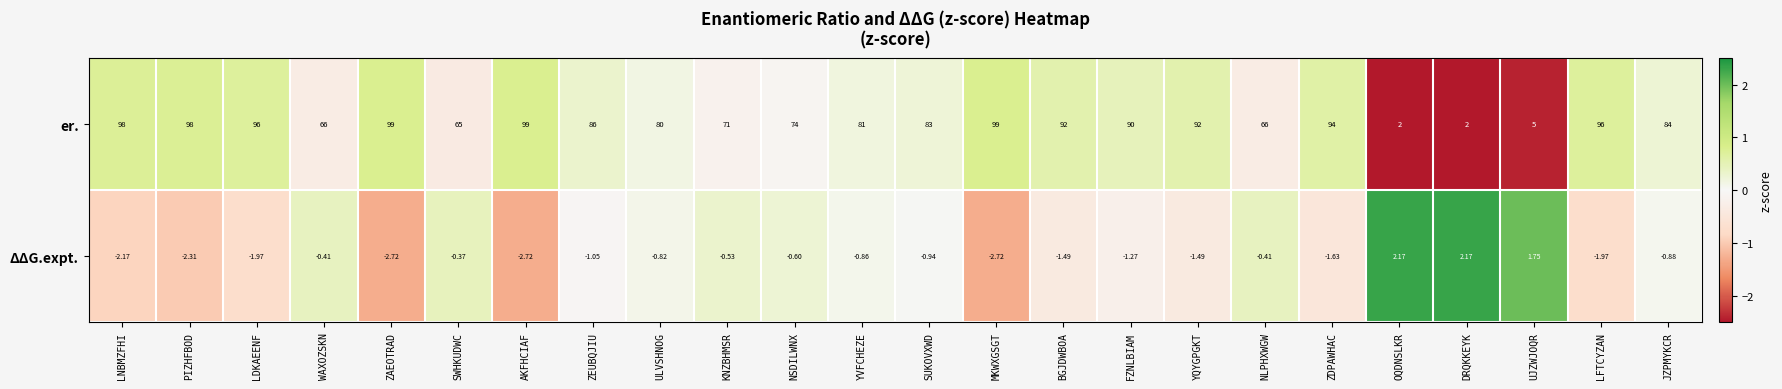

Between SUKOVXWD and NLPHXWGW, which series saw the biggest shift?

er.